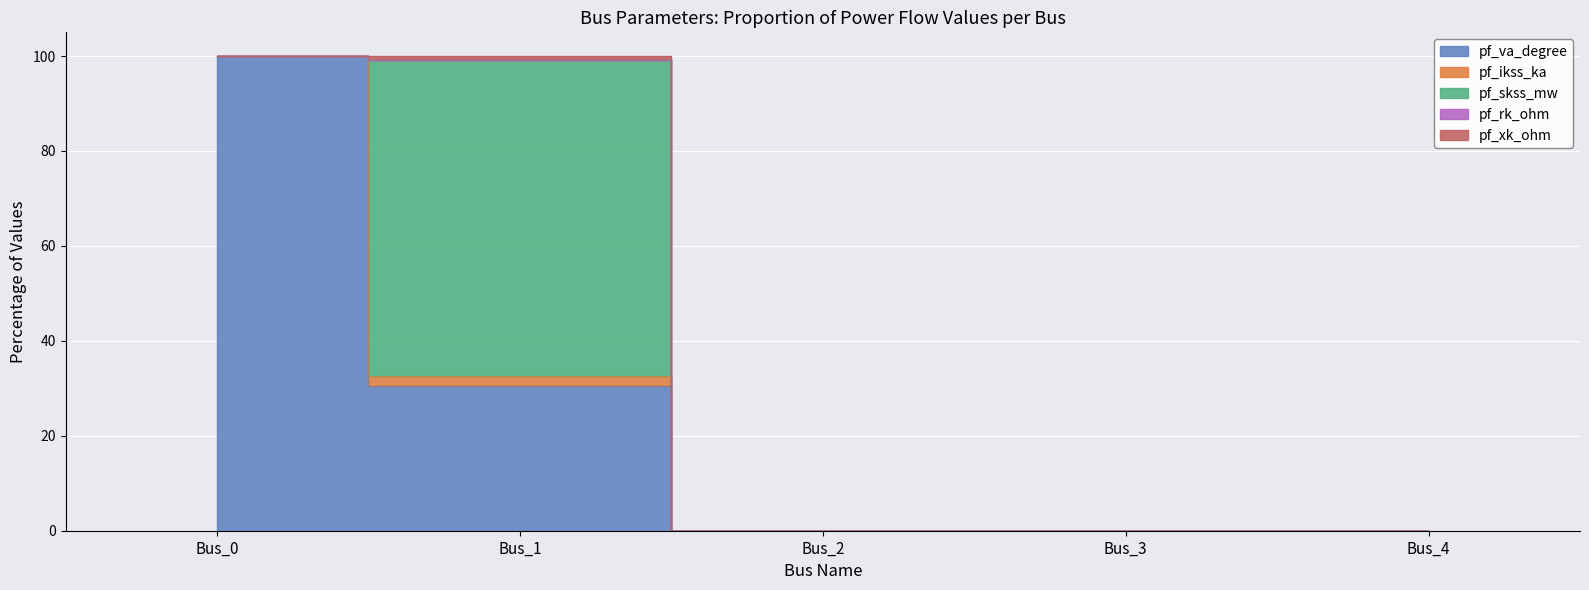

True or false: pf_va_degree and pf_xk_ohm intersect in this chart.

False